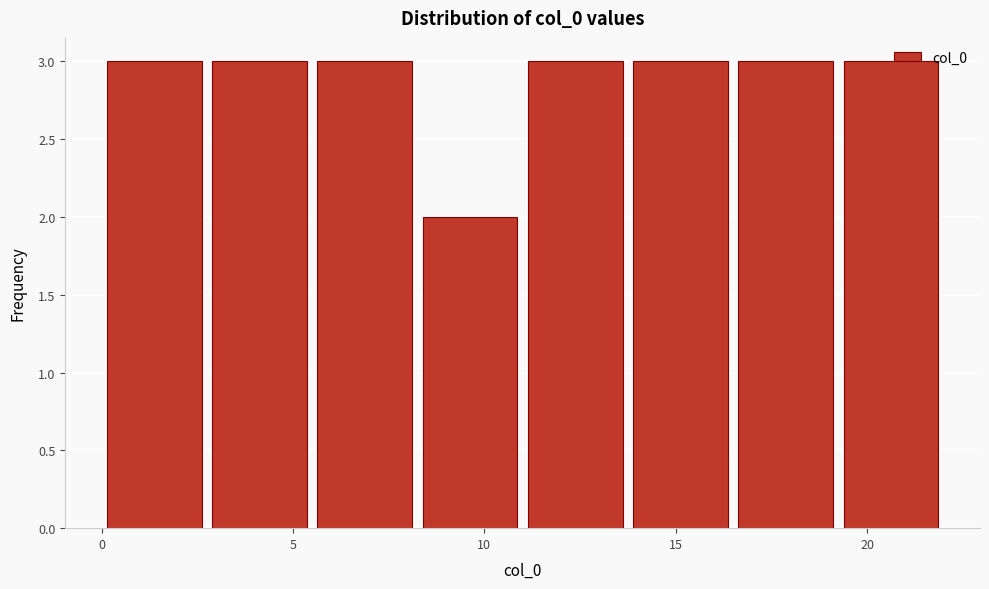

What is the height of the bar covering 2.75 to 5.50 on the x-axis? Neither the bar edges nor the heights are printed on the chart, so give them approximately, as read against the axes.

3